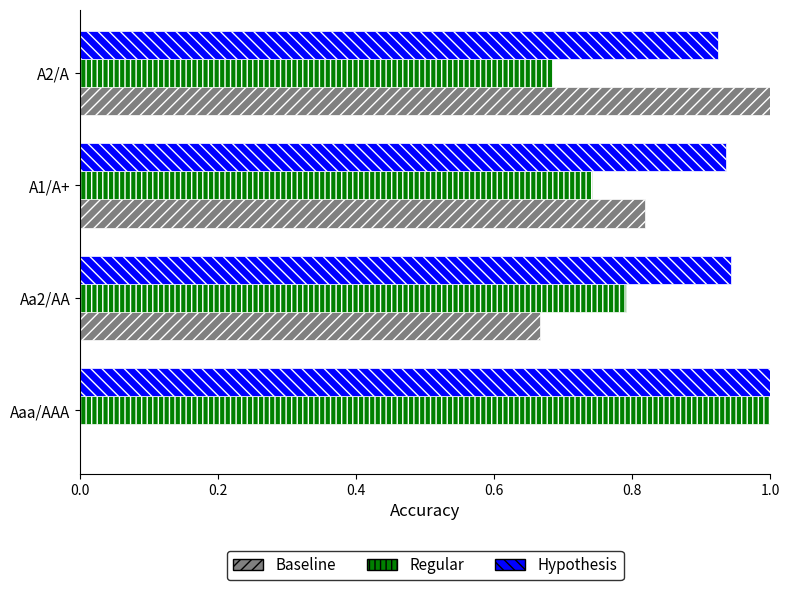

What is the sum of all Baseline values?

2.5